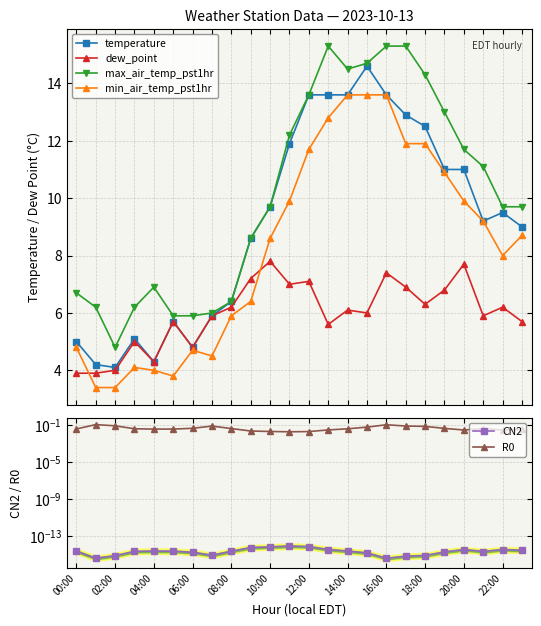

What is the value of the temperature point at the 6th from the left?

5.7